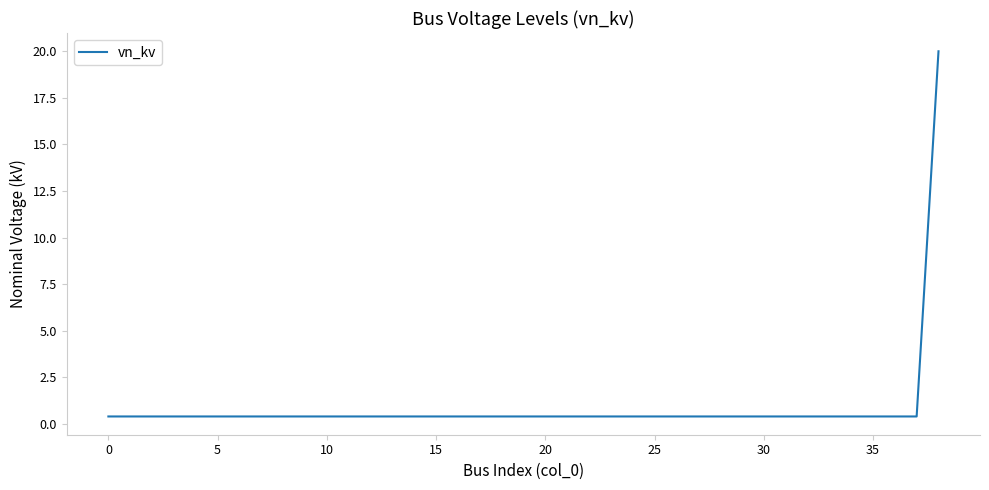

Reading left to right, list all the values displayed in this chart.

0.4	0.4	0.4	0.4	0.4	0.4	0.4	0.4	0.4	0.4	0.4	0.4	0.4	0.4	0.4	0.4	0.4	0.4	0.4	0.4	0.4	0.4	0.4	0.4	0.4	0.4	0.4	0.4	0.4	0.4	0.4	0.4	0.4	0.4	0.4	0.4	0.4	0.4	20.0